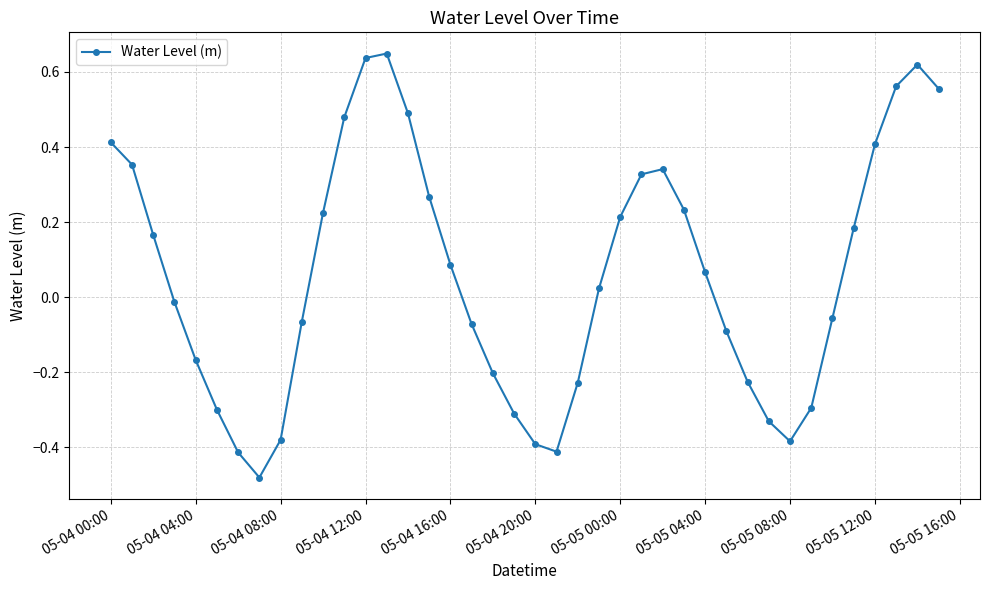

True or false: the data has more than 1 interior local peaks.

True